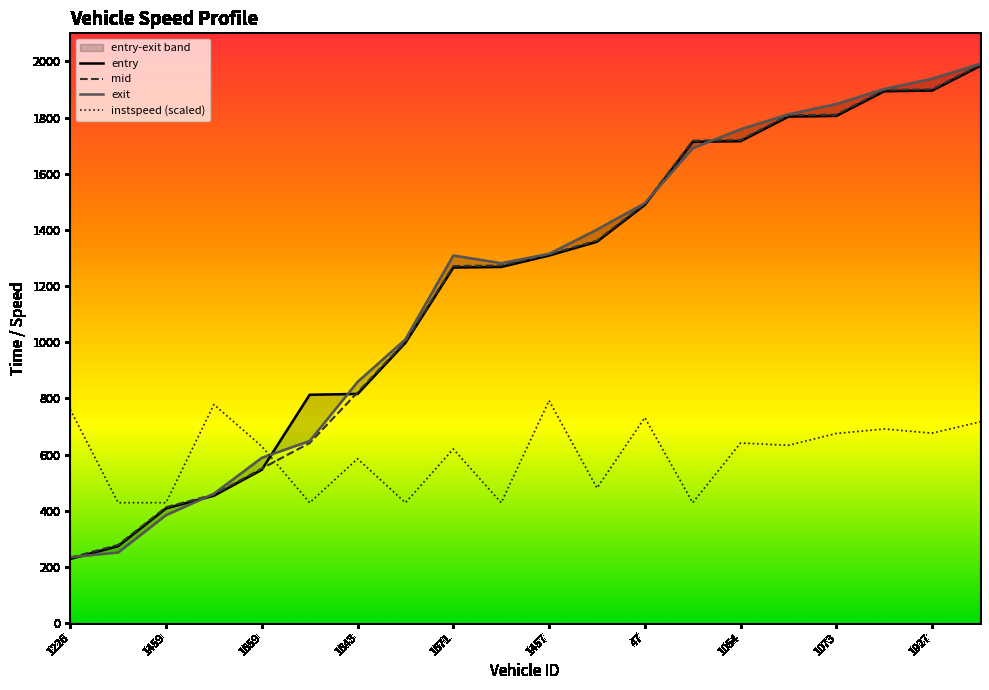

What is the highest value of the exit series?

1991.4